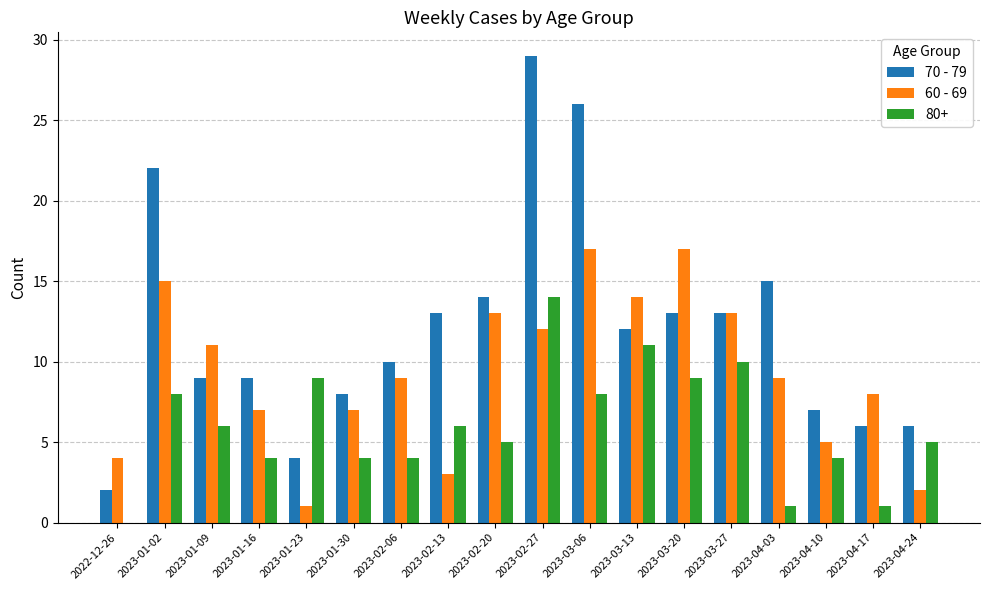

Which series changed the most between 2023-01-02 and 2023-02-27?

70 - 79